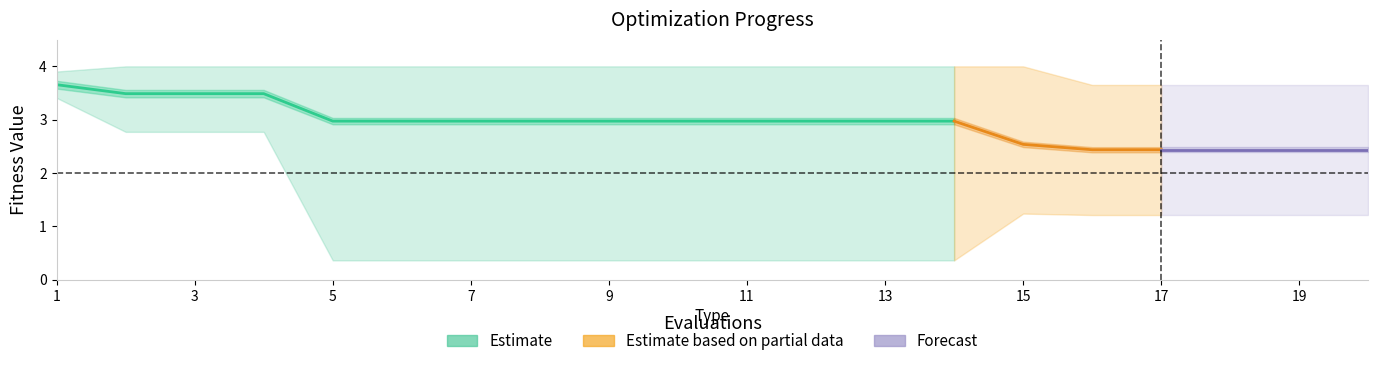

At how many categories does at least one series exceed 1?

20